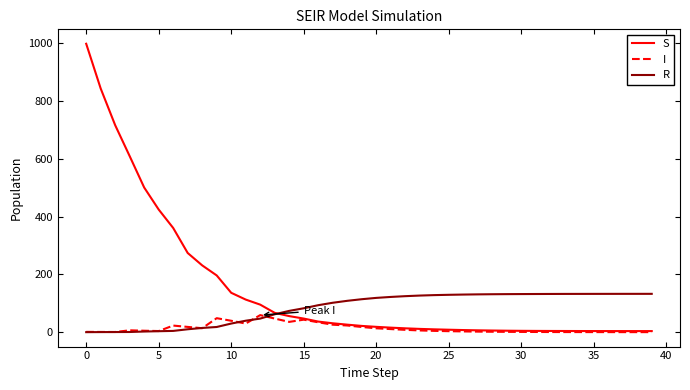

What is the highest value of the R series?

132.8